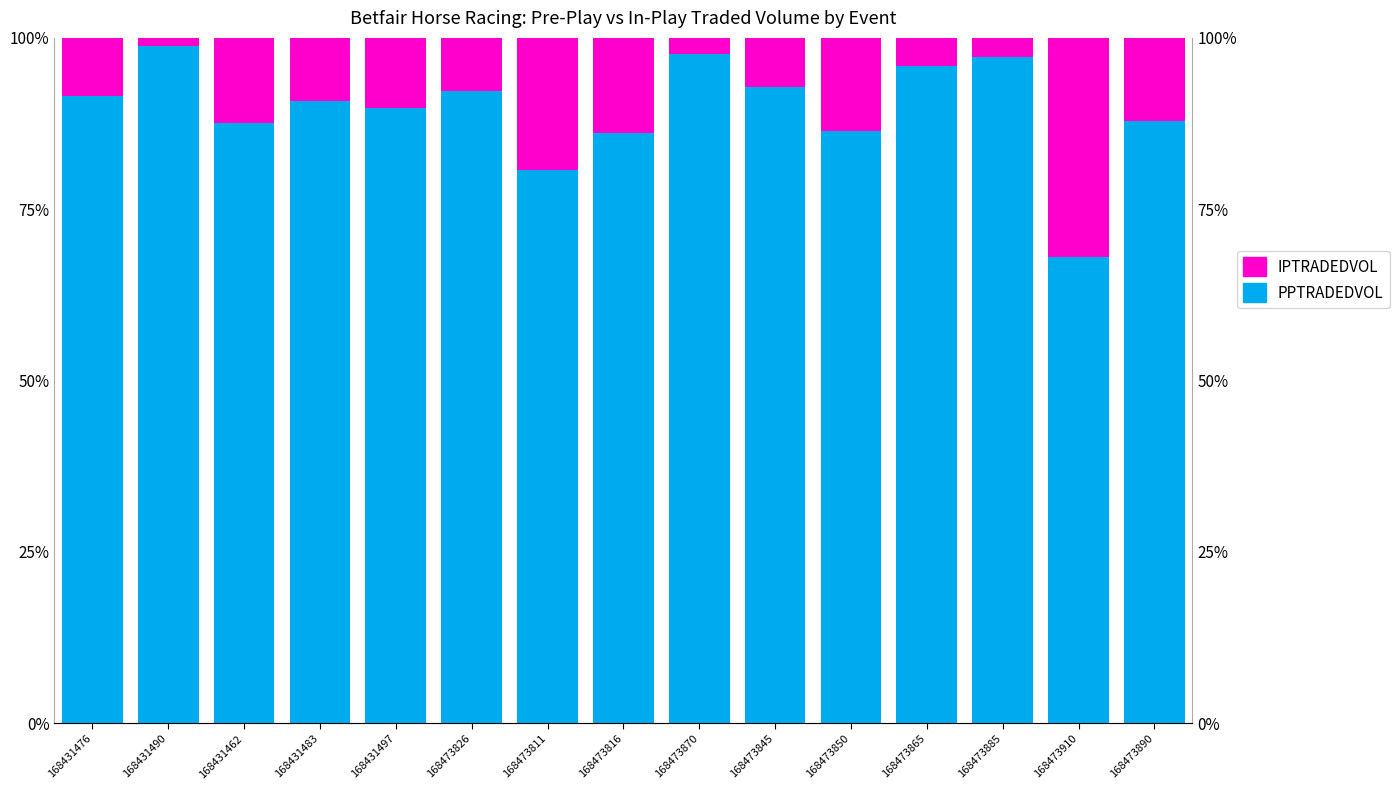

Which series has the largest range (max minus min)?

PPTRADEDVOL